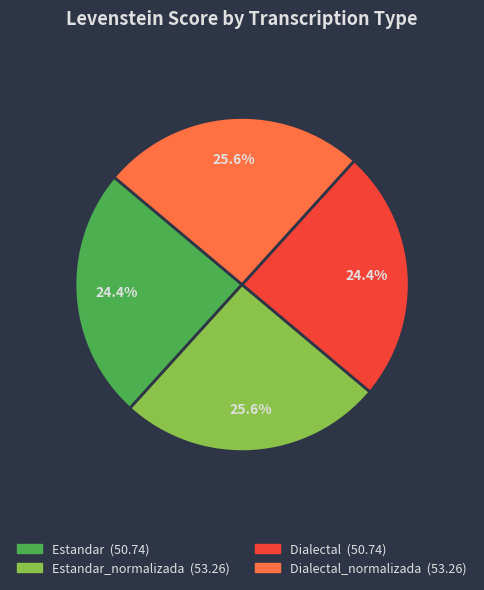

Is there any slice that represents more than half of the pie?

No